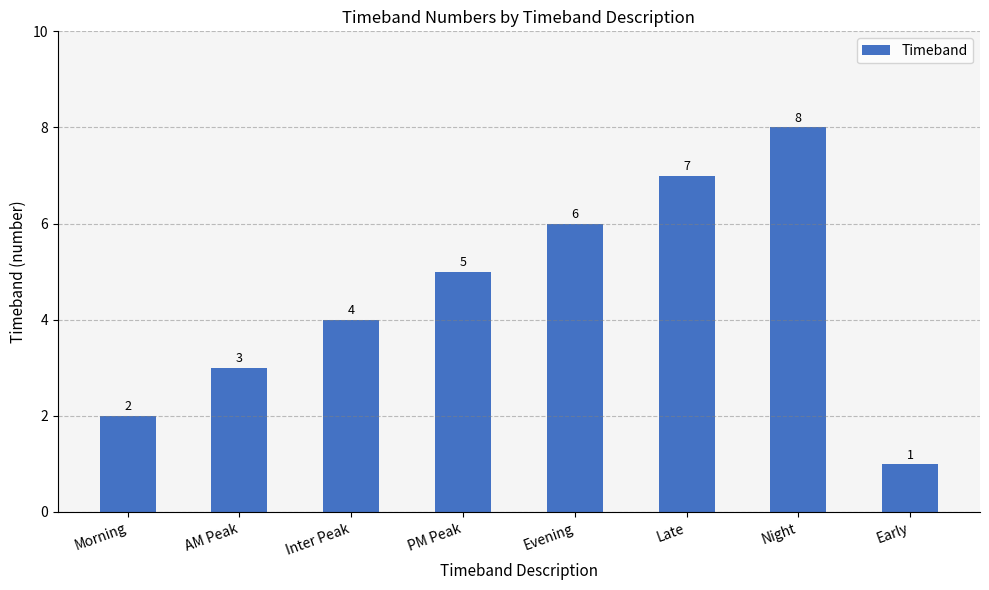

Which has a higher value, Morning or PM Peak?

PM Peak